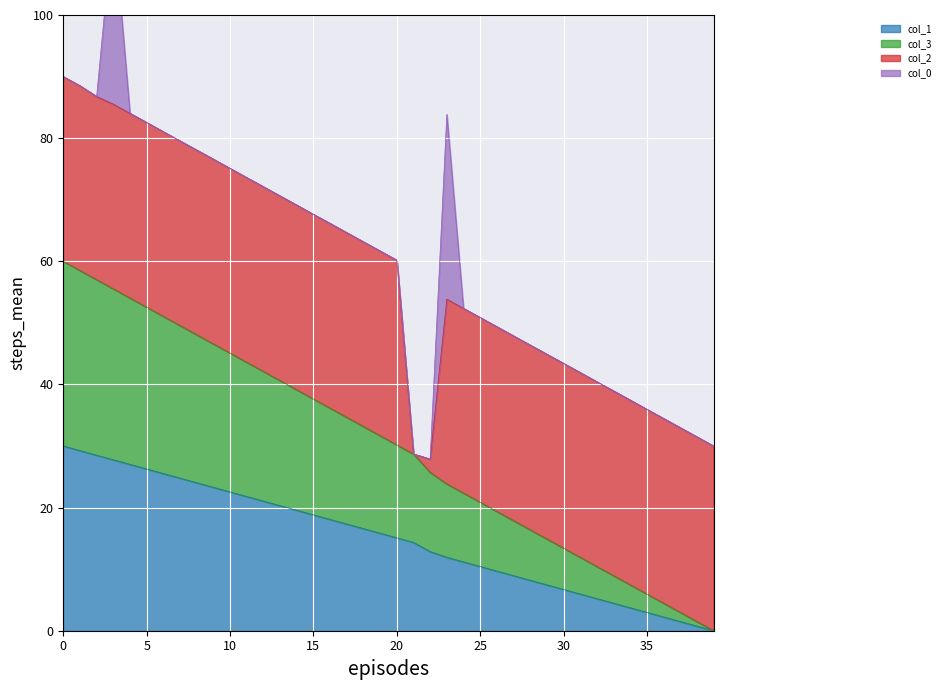

What is the highest value of the col_1 series?

30.0